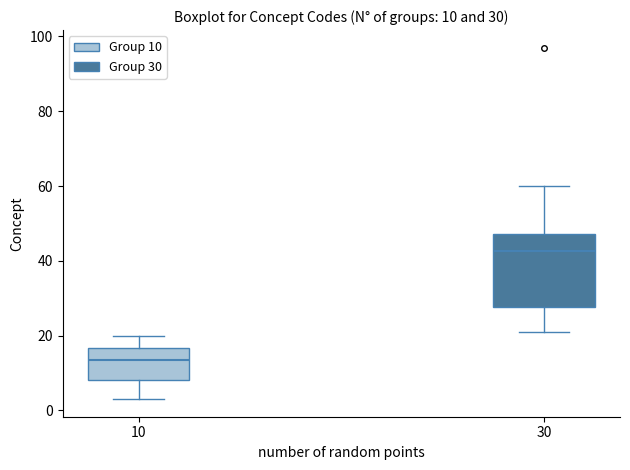

Comparing the boxes themselves (not the whiskers), which one is the tallest?

30